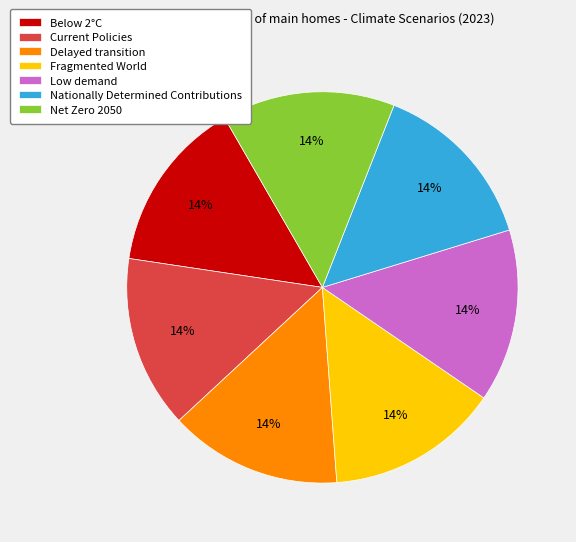

To the nearest percent, what portion does Fragmented World represent?

14%